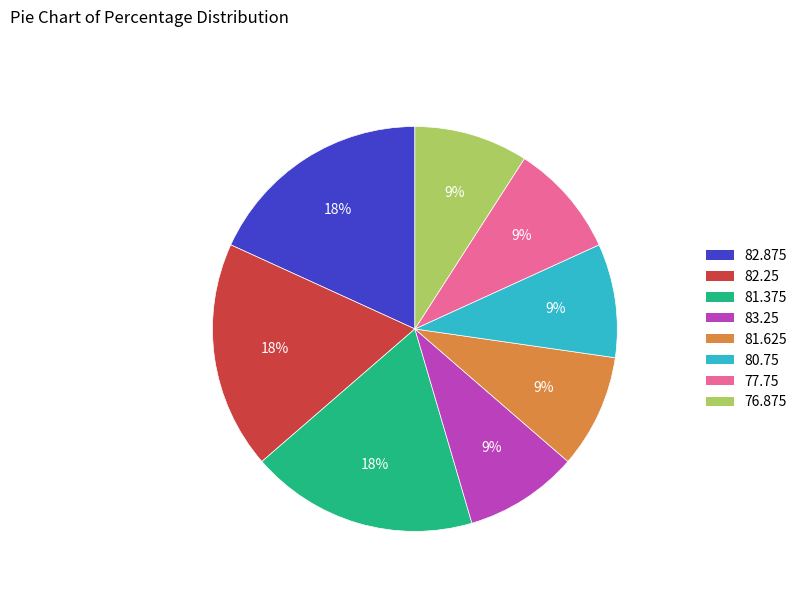

To the nearest percent, what is the difference between the largest and smallest slice percentages?

9%